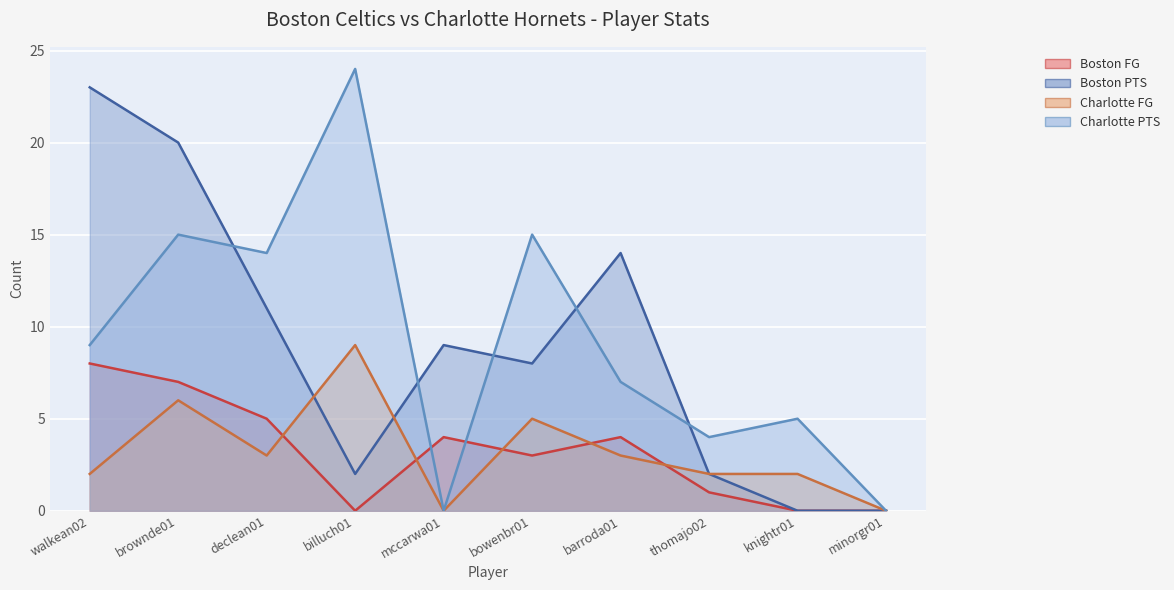

At which label is Charlotte FG (line) closest to 4?

declean01